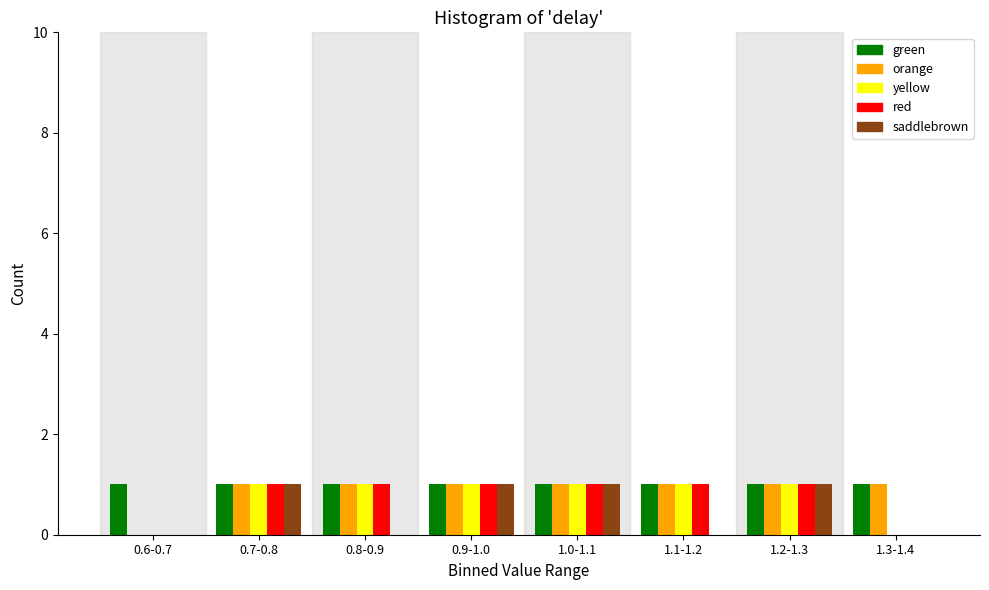

Is it true that green equals 1 at 0.9-1.0?

True